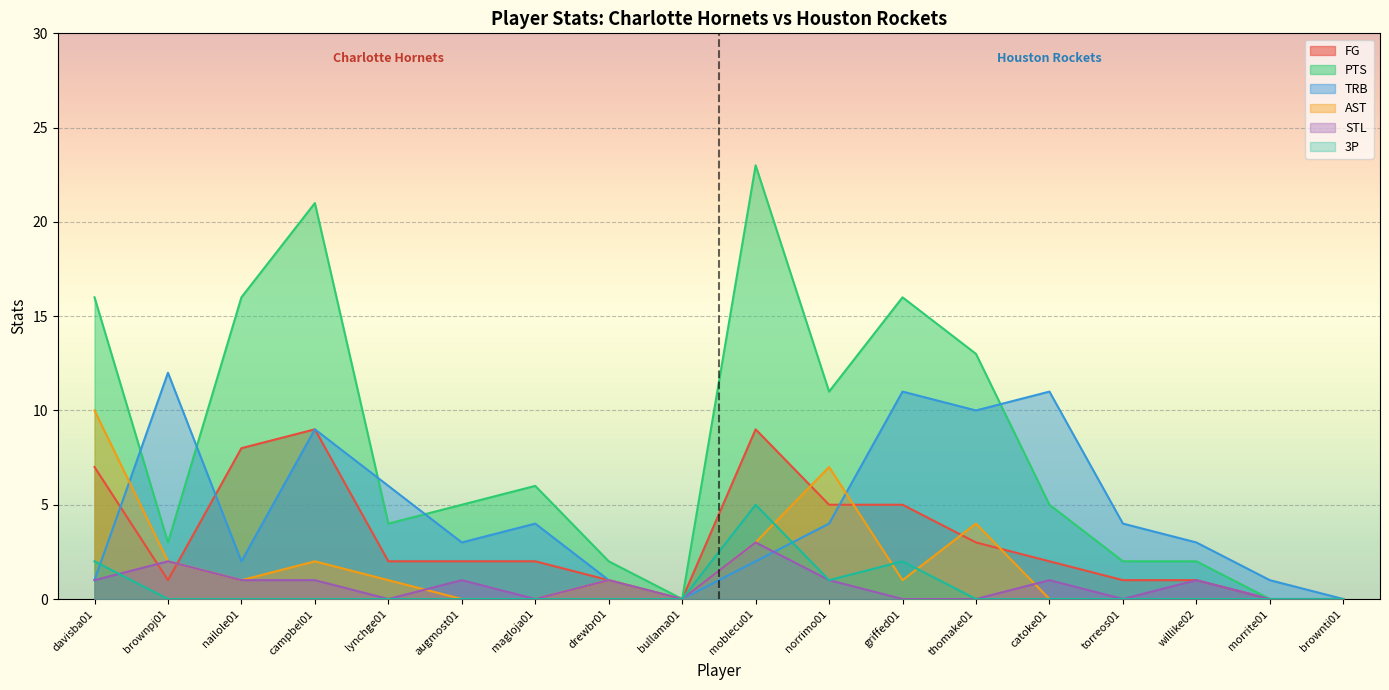

List the labels in order of FG value, largest first.

campbel01, moblecu01, nailole01, davisba01, norrimo01, griffed01, thomake01, lynchge01, augmost01, magloja01, catoke01, brownpj01, drewbr01, torreos01, willike02, bullama01, morrite01, brownti01